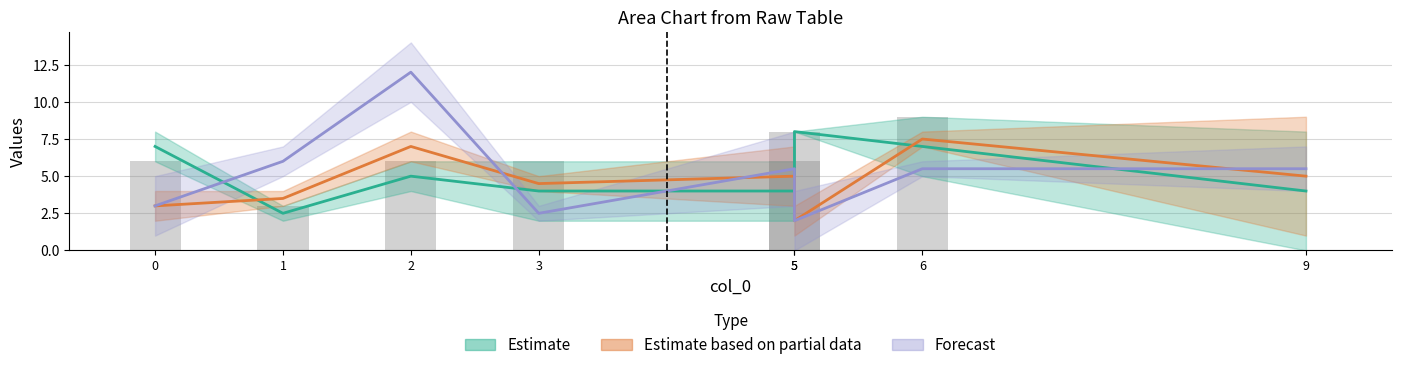

Where is col_5 nearest to the value 6?

6